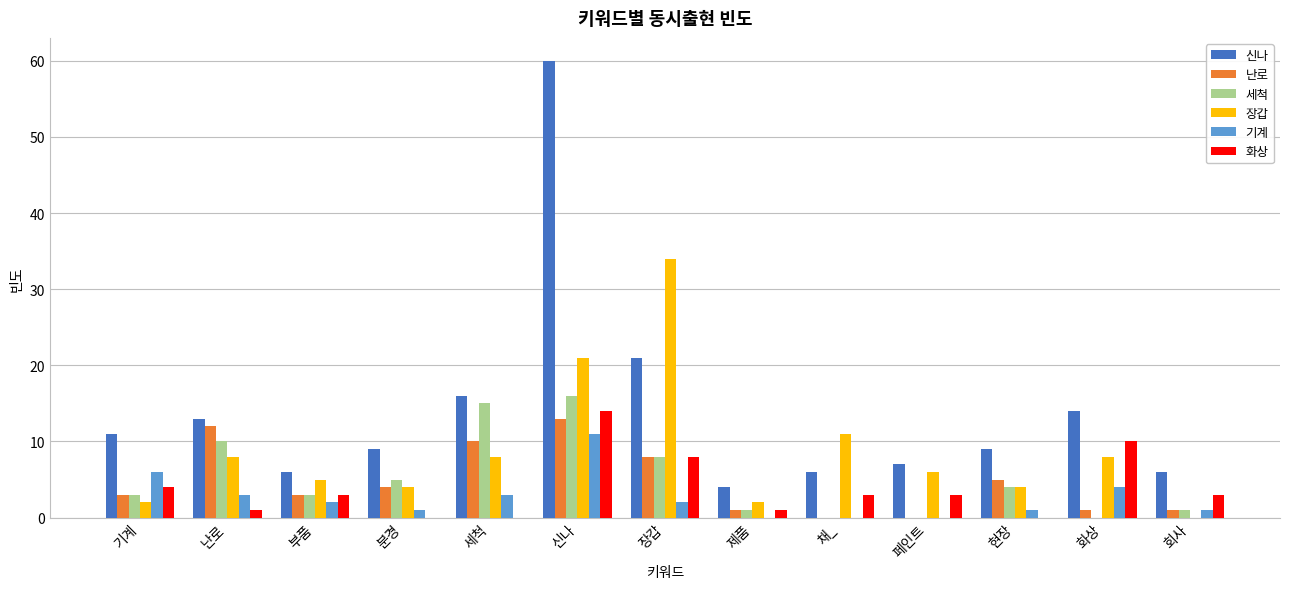

What is the average value of the 기계 series?

3